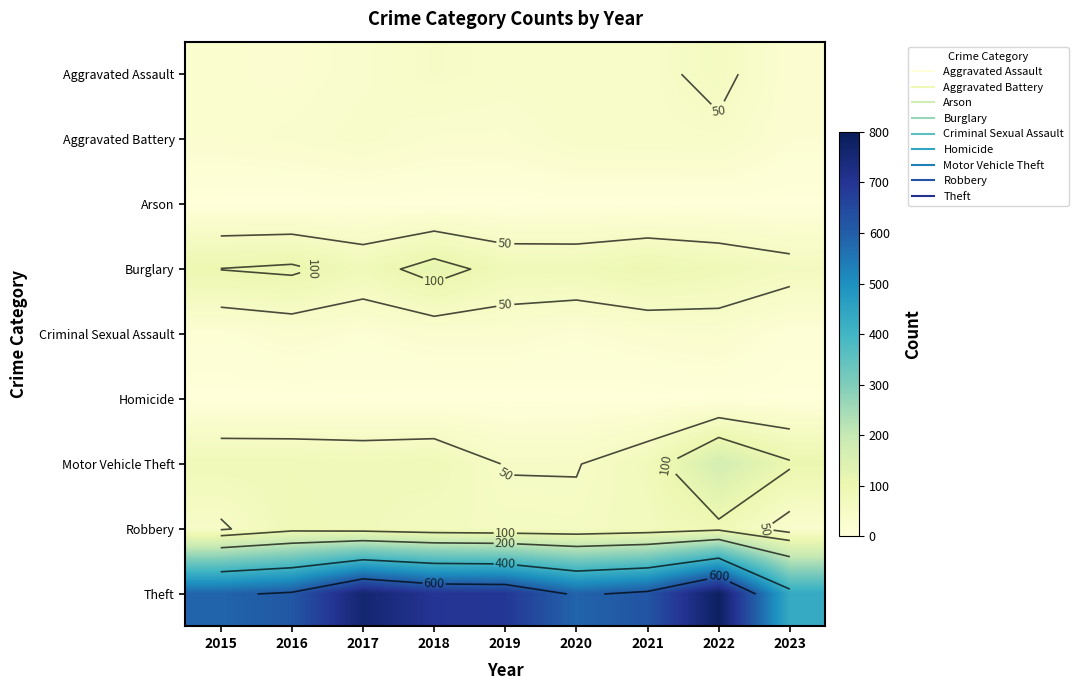

How many data points in Robbery are above 65?

4